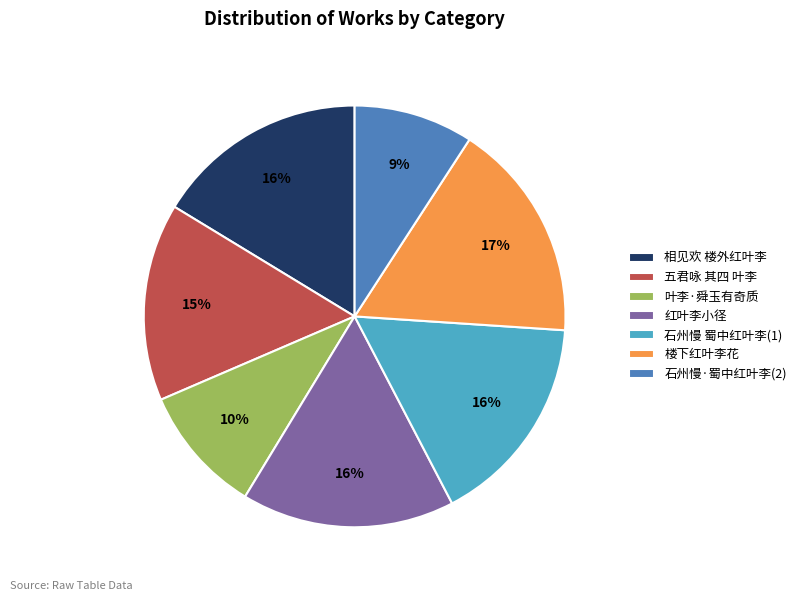

Does 红叶李小径 account for over 50% of the chart?

No